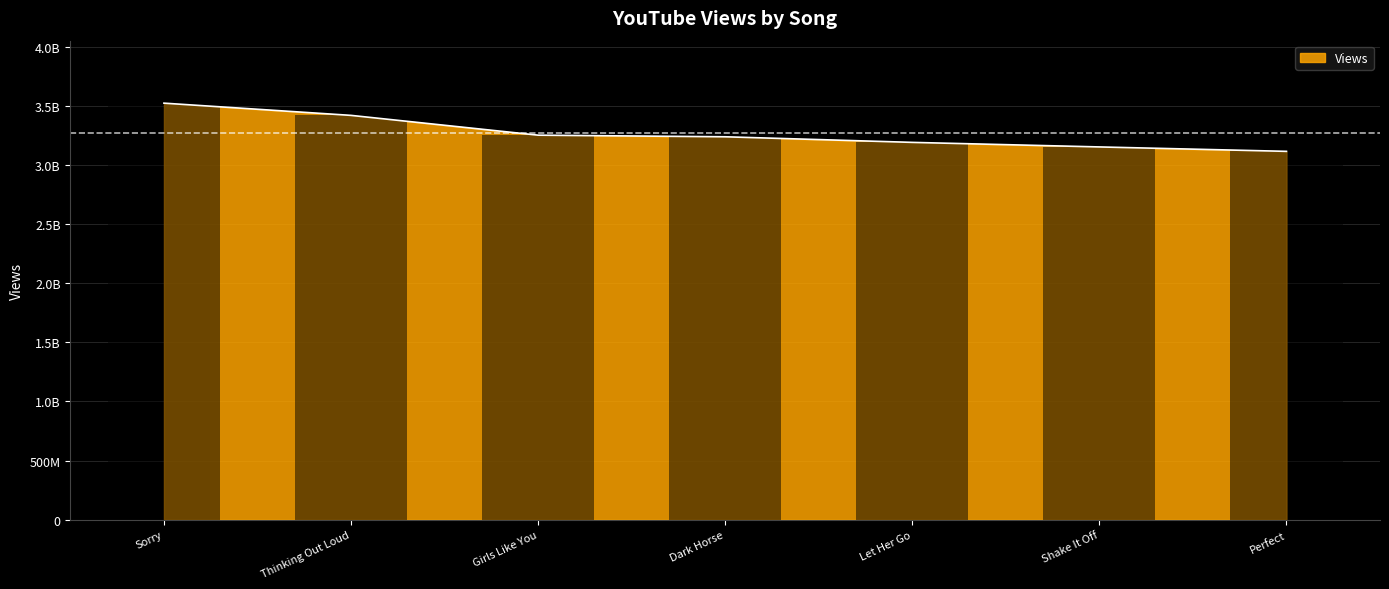

The chart shows a value of 3151619552 at Shake It Off. True or false?

True